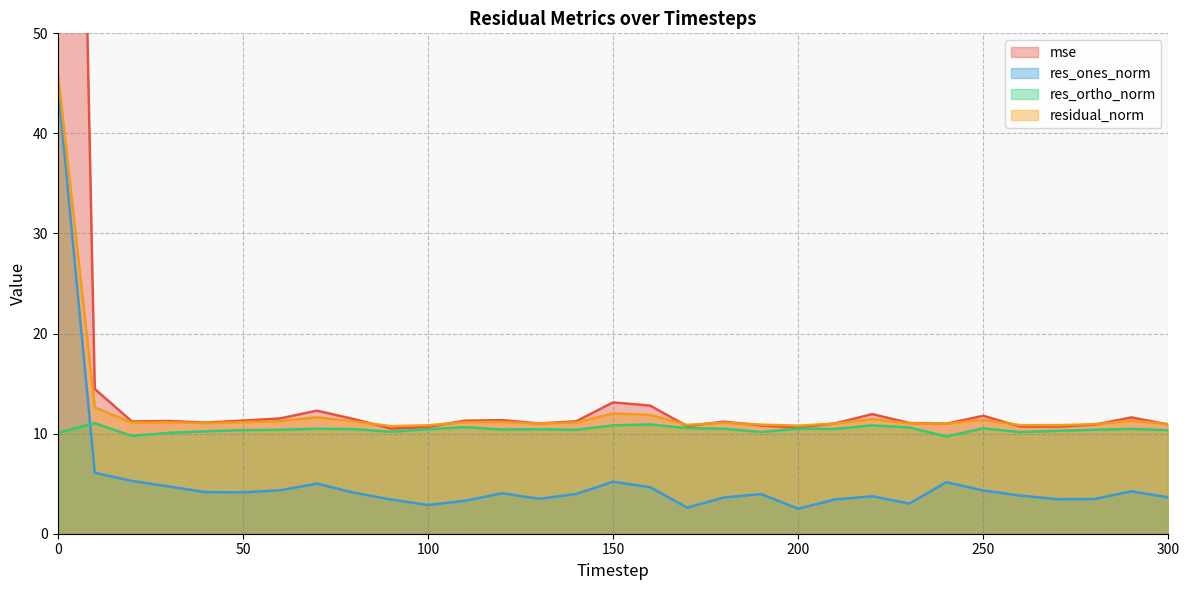

The value of mse at 280 is 10.9. True or false?

True